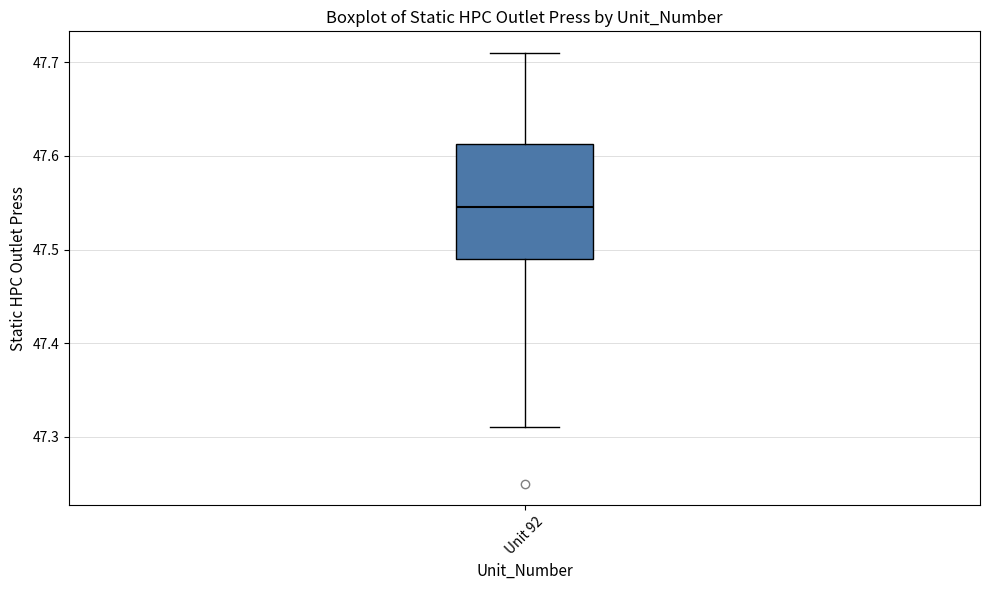

Transcribe this box plot: give where the median line is, the range the box spans, and where the two whiskers end, as read against the y-axis. The values are not printed on the chart, so give them approximately, as read against the axis.

median 47.55, box 47.49 to 47.61, whiskers 47.31 to 47.71